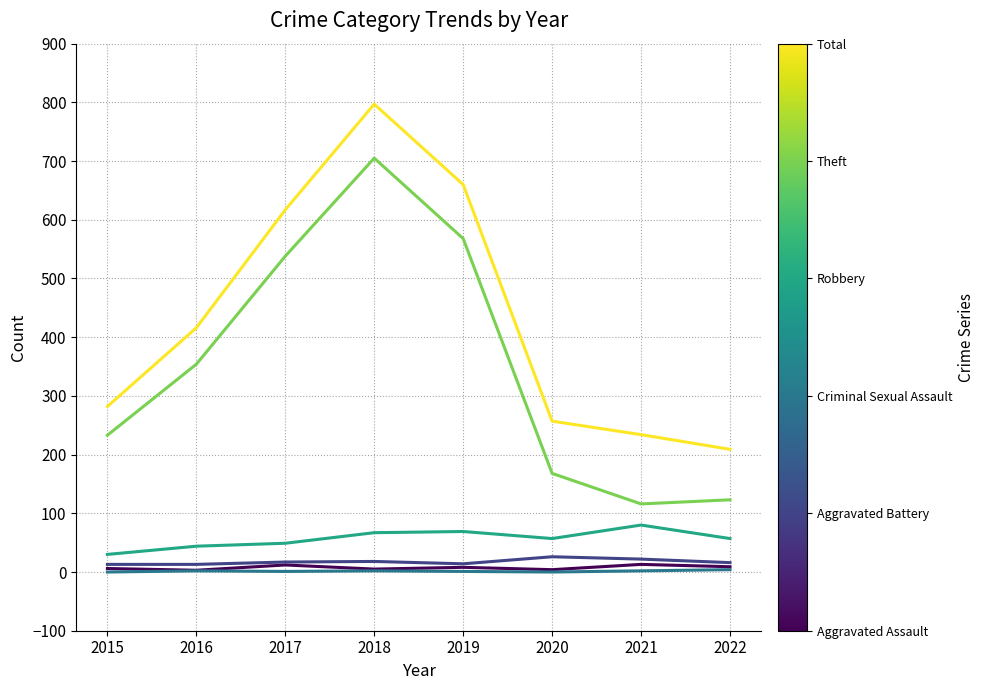

What is the spread (max minus min) of values at 2019?

659